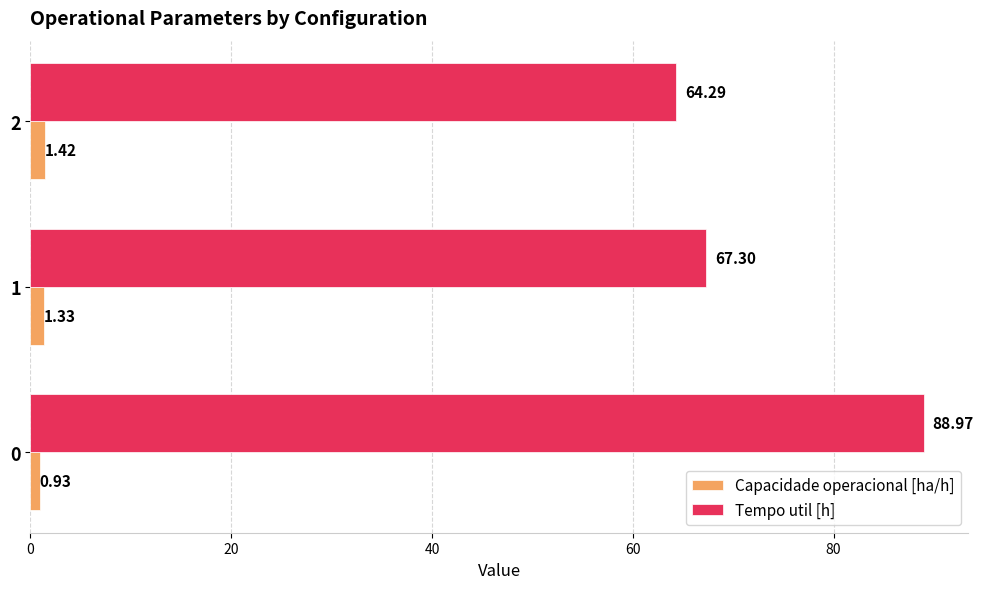

How many categories are shown in the chart?

3